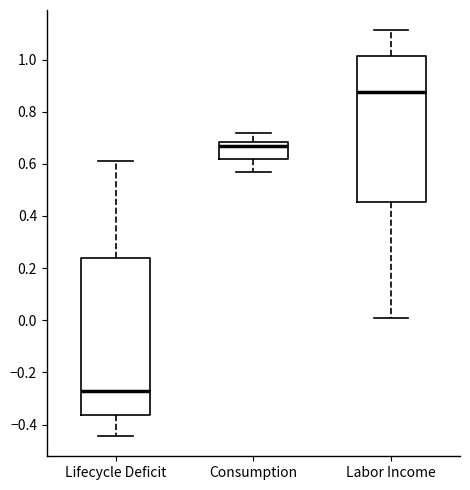

Which box has the highest median line?

Labor Income